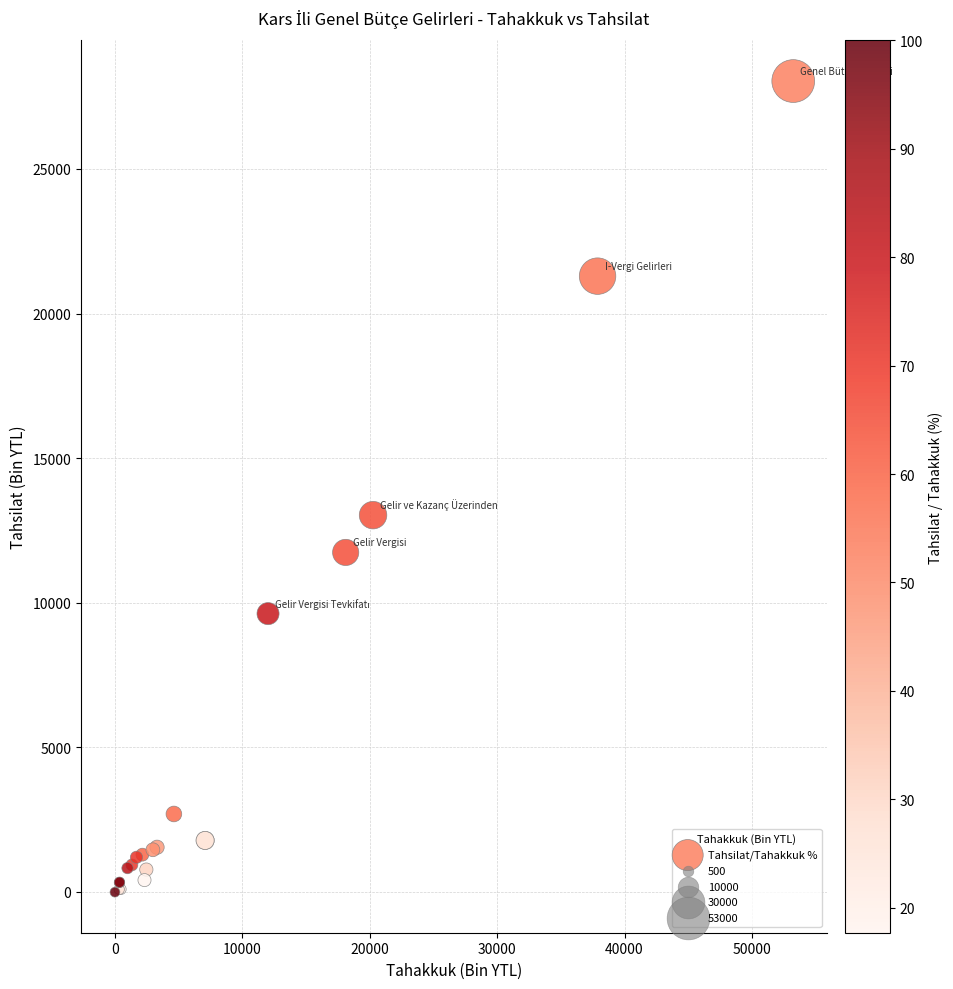

What Y value in the scatter plot is closest to 14016?

13029